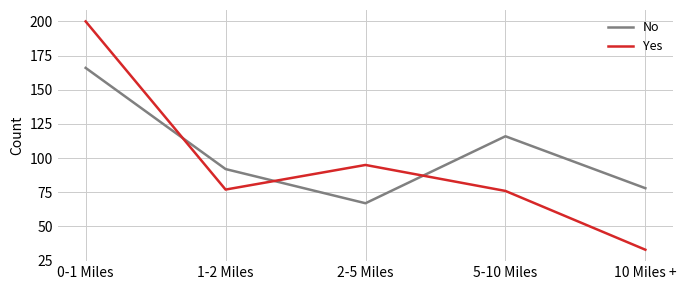

What is the average value of the Yes series?

96